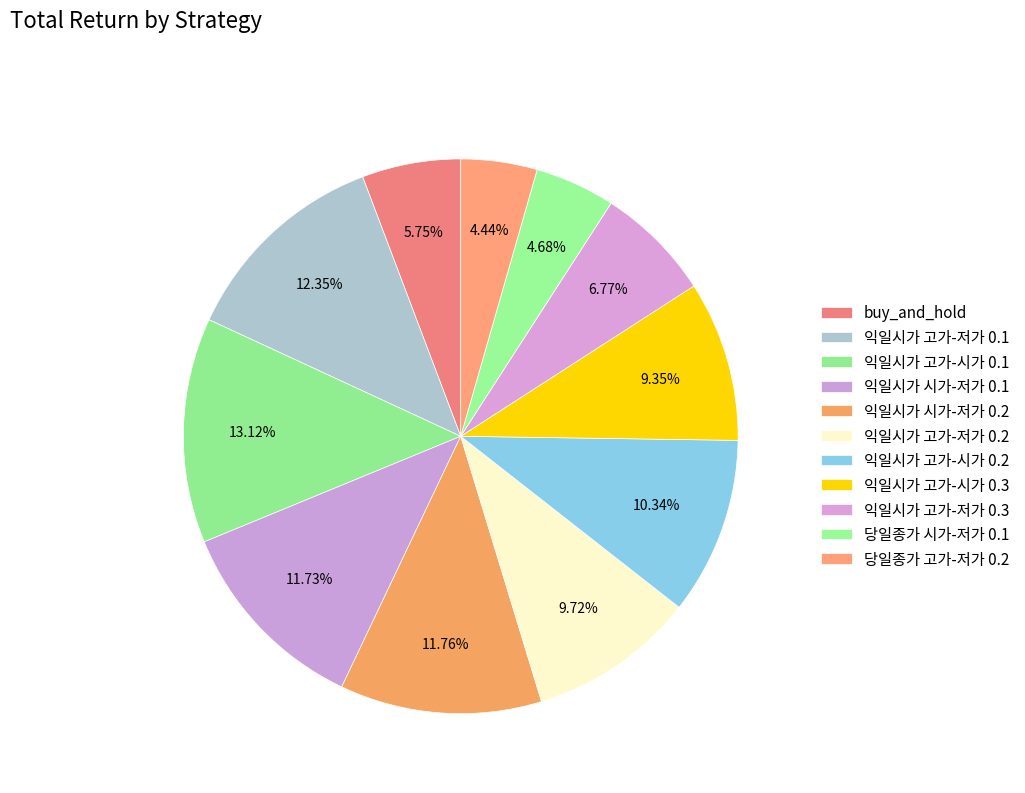

Rank the categories by value from highest to lowest.

익일시가 고가-시가 0.1, 익일시가 고가-저가 0.1, 익일시가 시가-저가 0.2, 익일시가 시가-저가 0.1, 익일시가 고가-시가 0.2, 익일시가 고가-저가 0.2, 익일시가 고가-시가 0.3, 익일시가 고가-저가 0.3, buy_and_hold, 당일종가 시가-저가 0.1, 당일종가 고가-저가 0.2